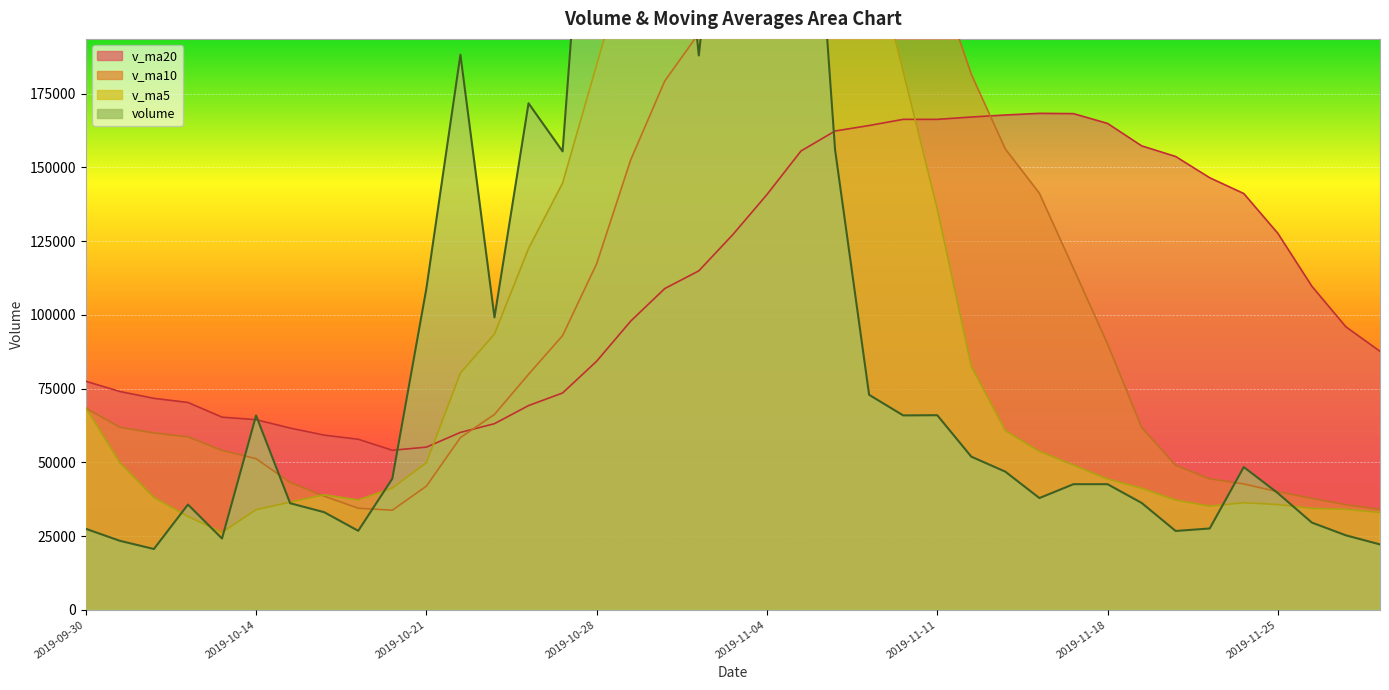

How many lines are shown in the chart?

4